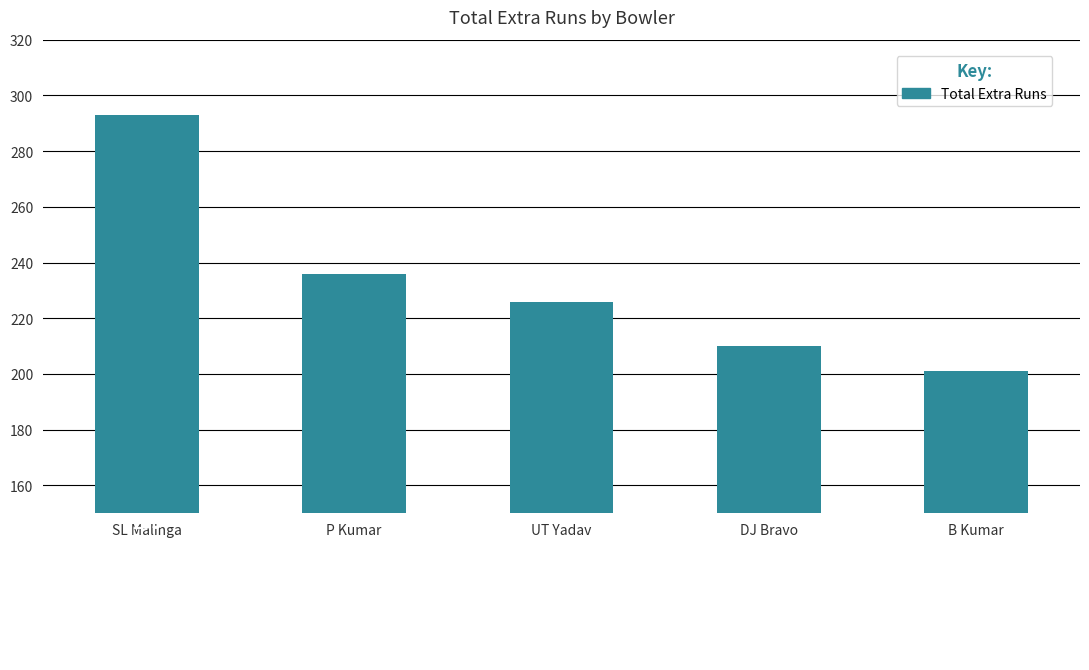

Rank the categories by value from lowest to highest.

B Kumar, DJ Bravo, UT Yadav, P Kumar, SL Malinga